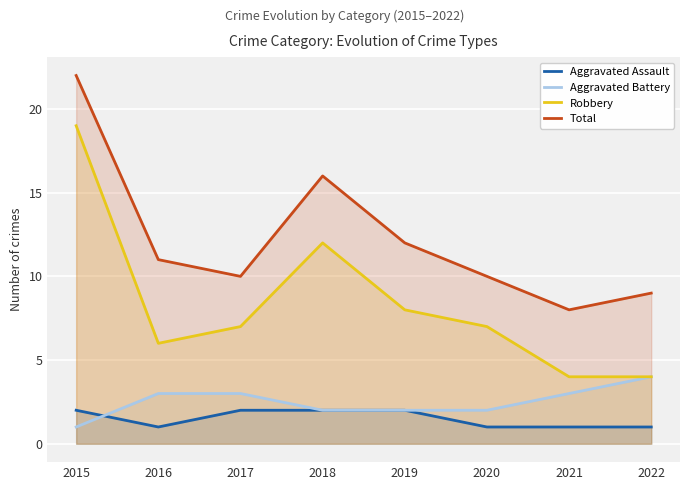

True or false: Aggravated Battery and Total cross at least once.

False